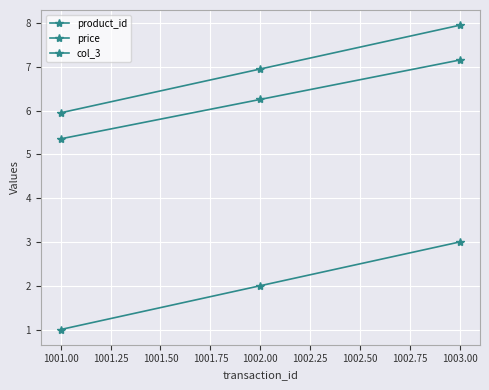

How many data points in product_id are less than 2?

1